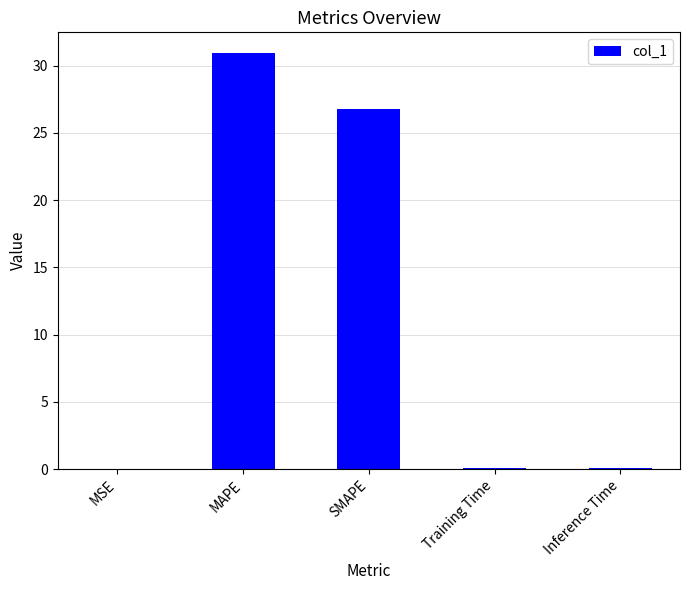

The chart shows a value of 30.9 at MAPE. True or false?

True